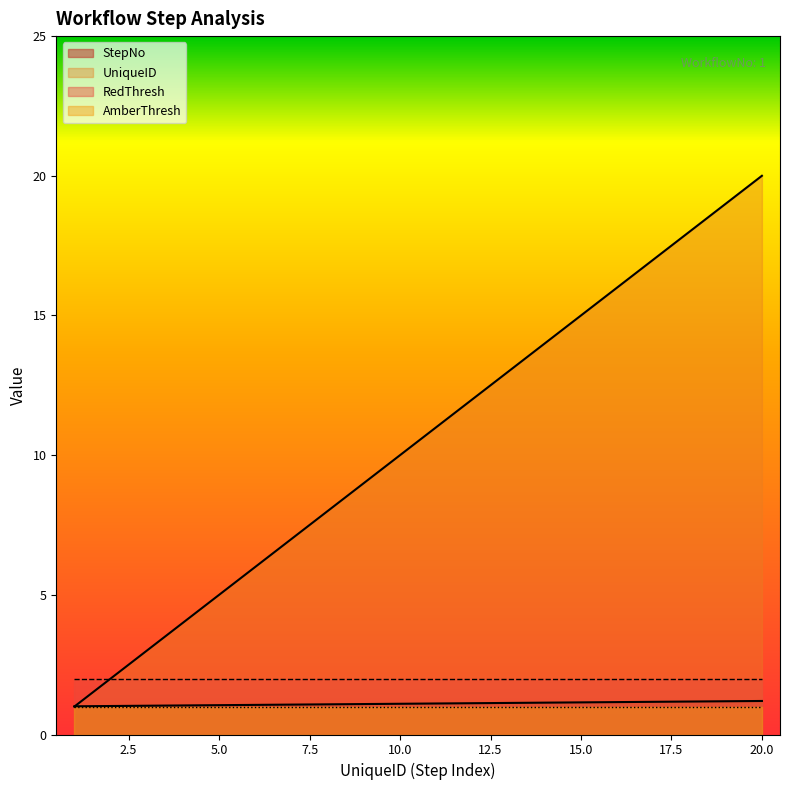

How many categories are shown in the chart?

20